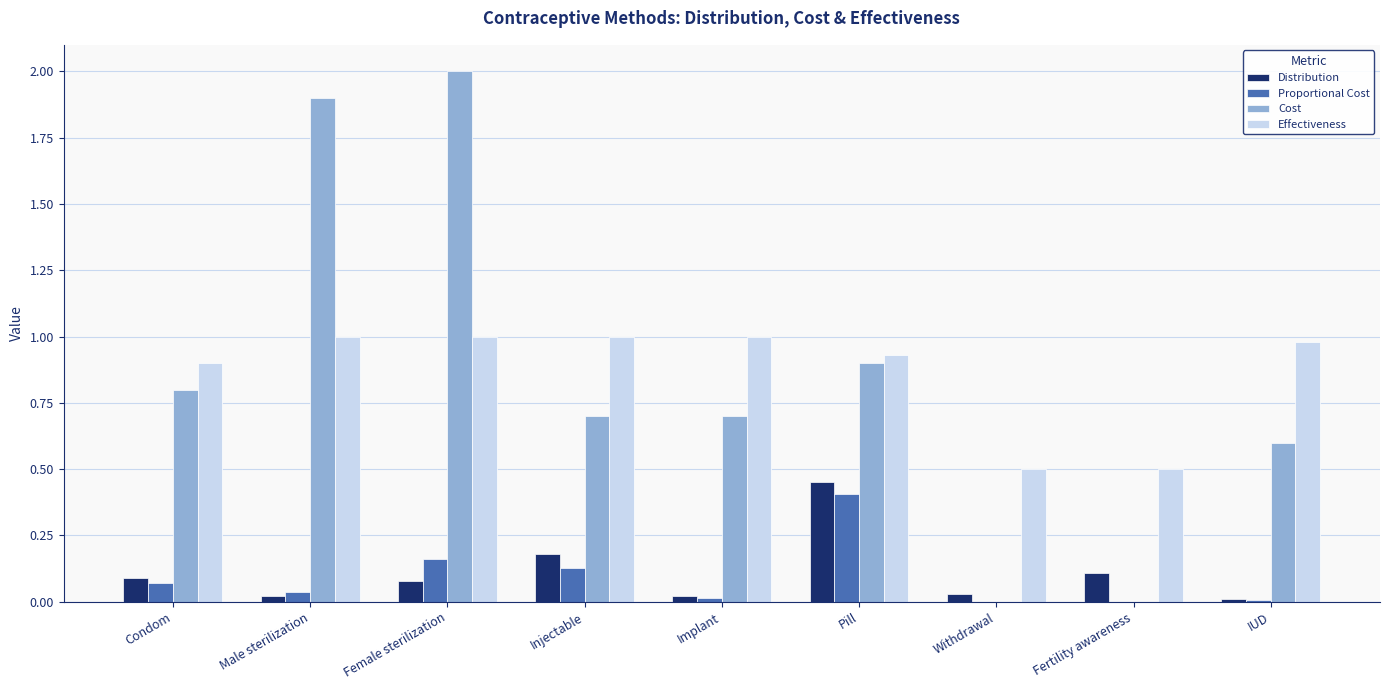

What is the greatest value displayed?

2.0